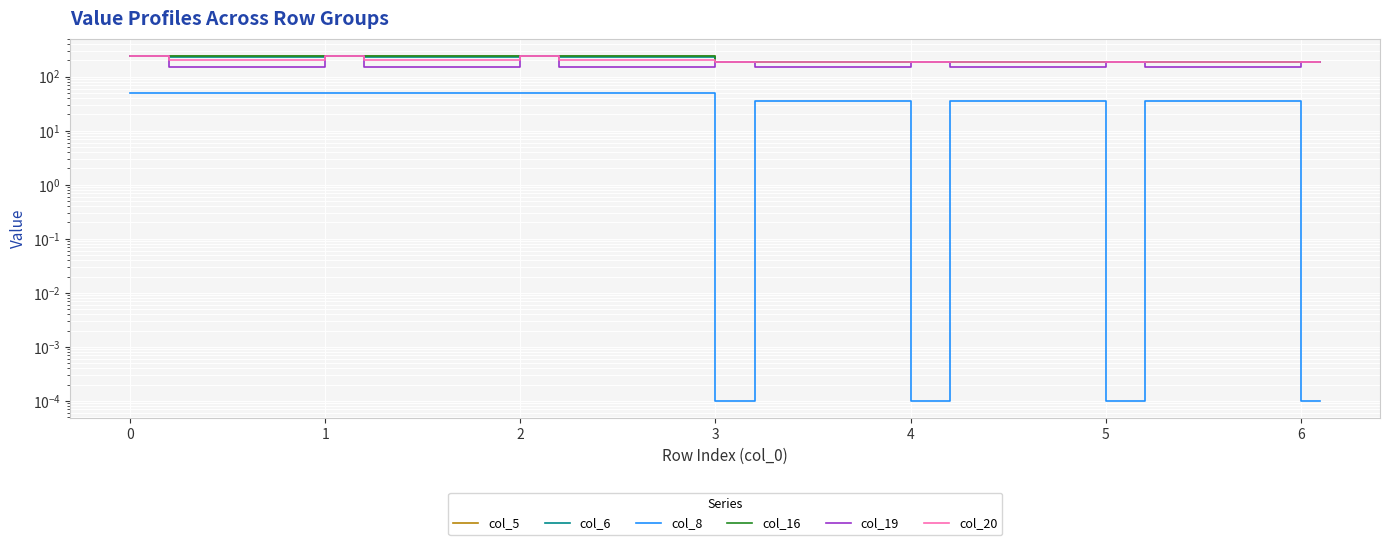

What are all the series names shown in the legend?

col_5, col_6, col_8, col_16, col_19, col_20